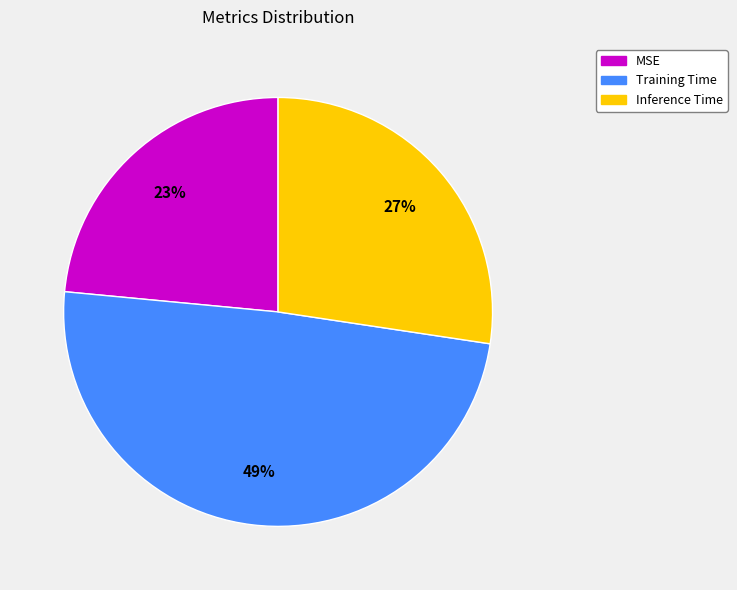

To the nearest percent, what is the combined percentage of MSE and Inference Time?

51%